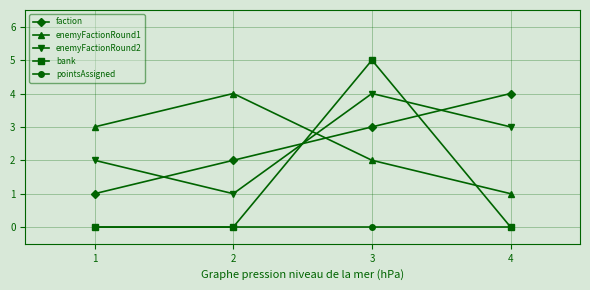

Rank the categories by enemyFactionRound2 value from highest to lowest.

3, 4, 1, 2